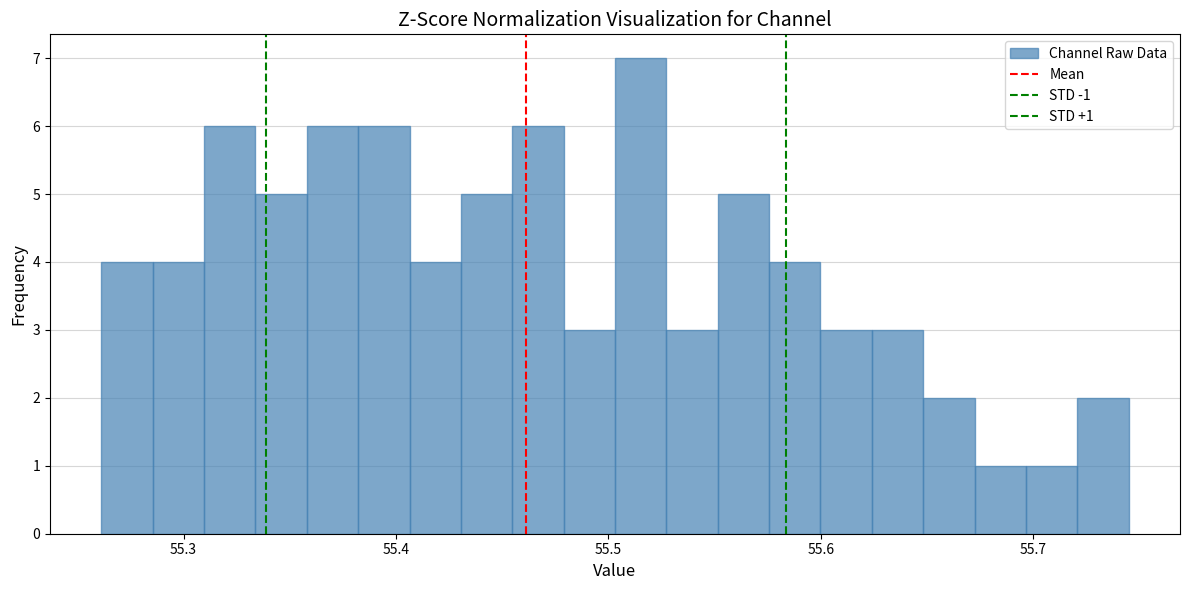

Around what value on the x-axis is the tallest bar? Give the approximate position of its centre, as read against the axis.

55.52